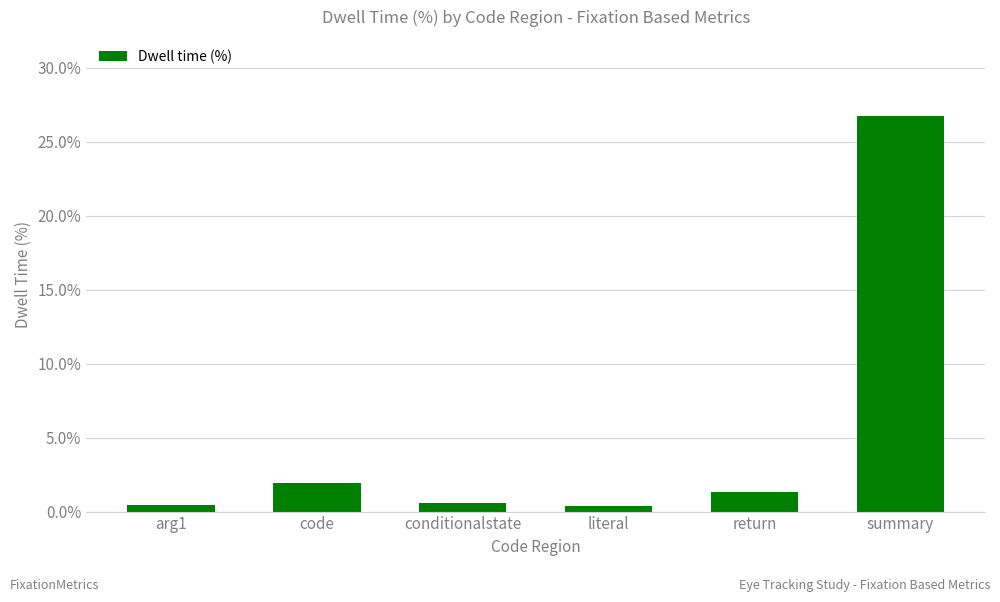

Between code and summary, which is larger?

summary